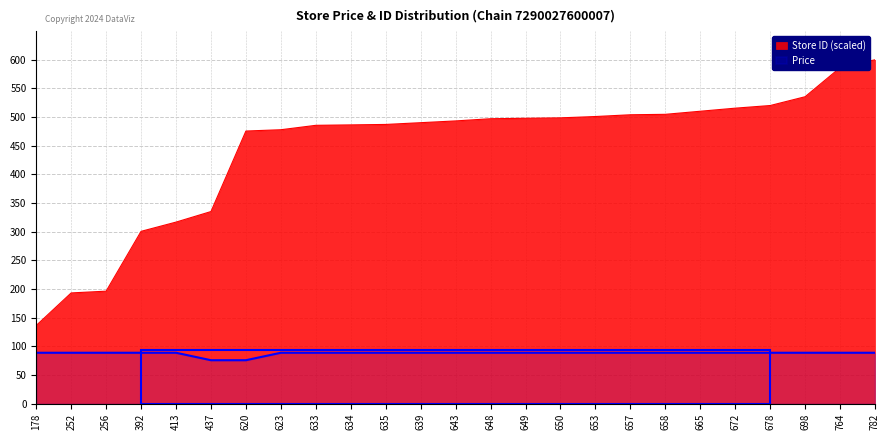

List the labels in order of store_id value, smallest first.

178, 252, 256, 392, 413, 437, 620, 623, 633, 634, 635, 639, 643, 648, 649, 650, 653, 657, 658, 665, 672, 678, 698, 764, 782